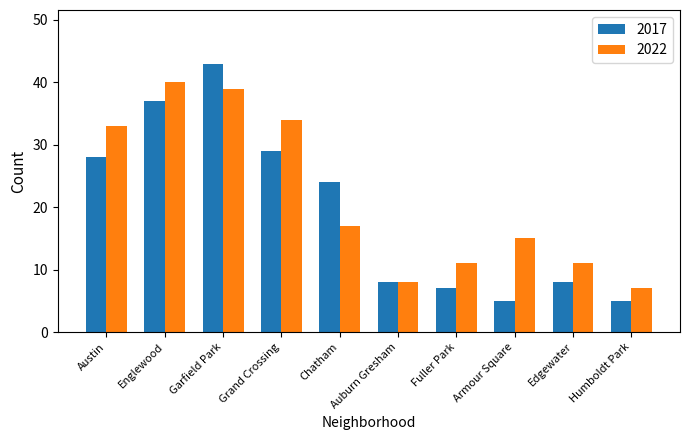

How many bars are there in each group?

2